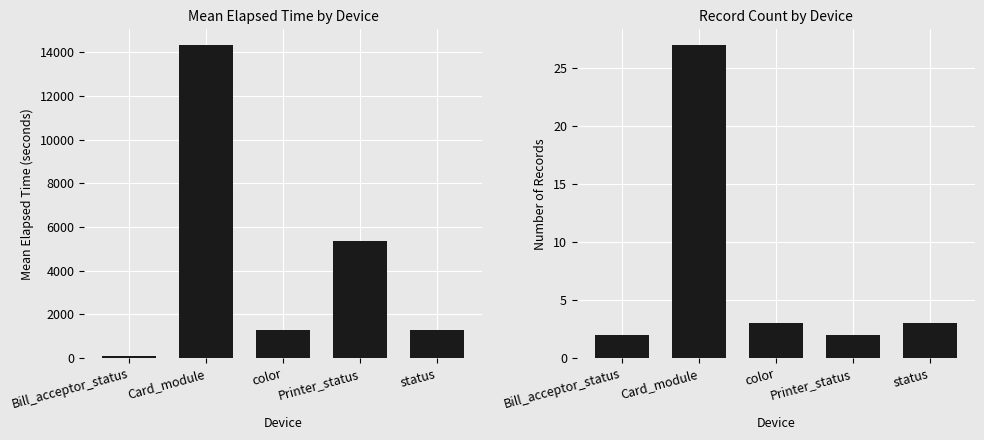

What position from the left is Printer_status?

4